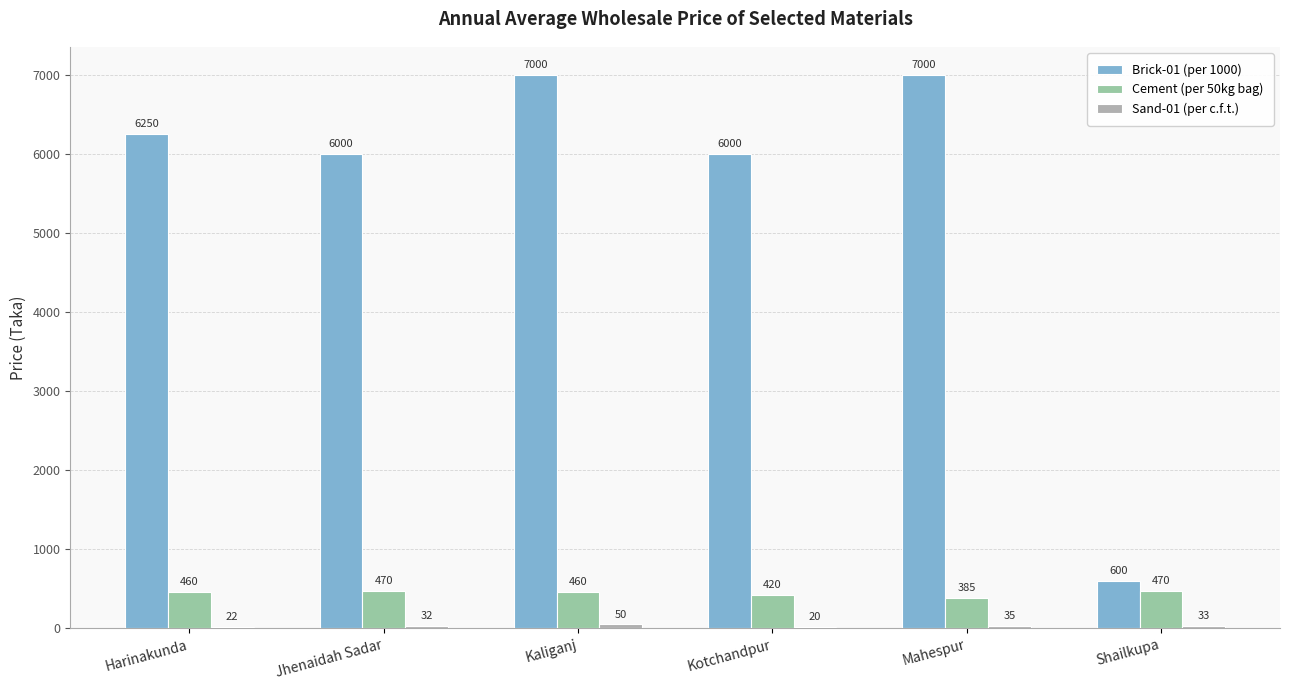

At which category is the sum across all series the highest?

Kaliganj